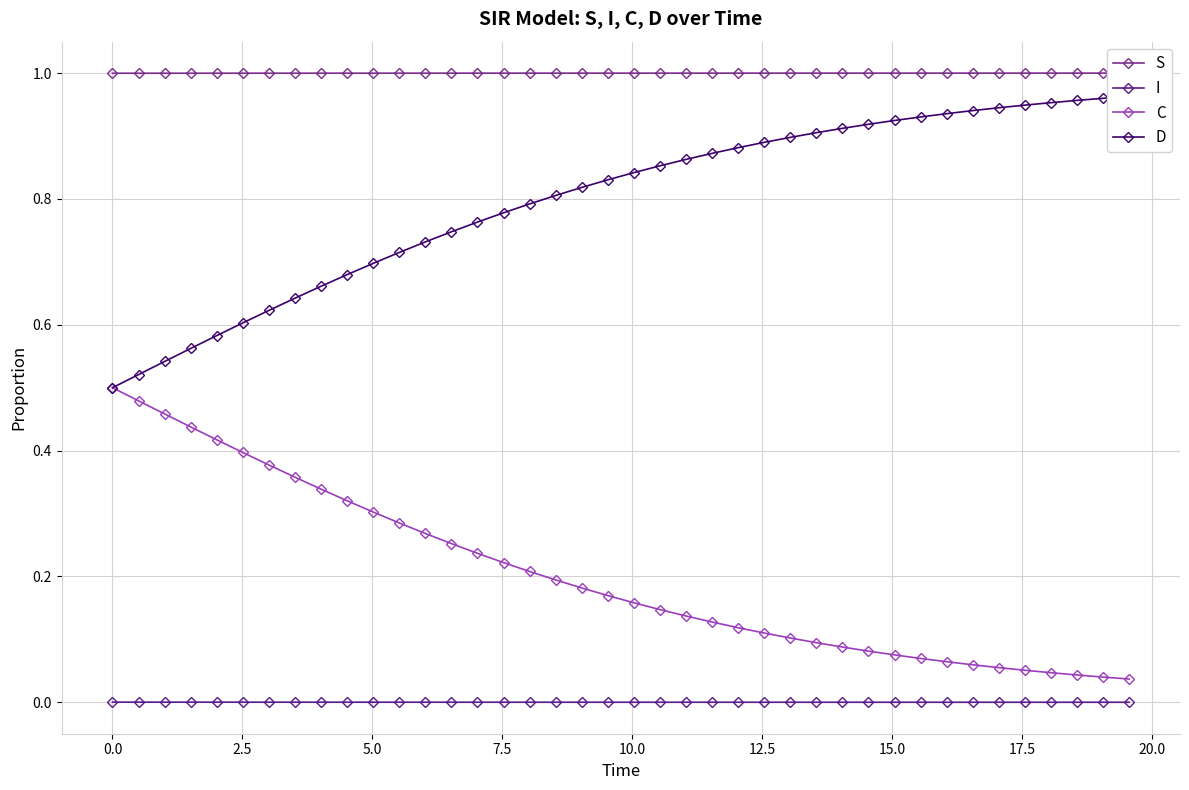

List the series in order of their overall mean, lowest first.

I, C, D, S